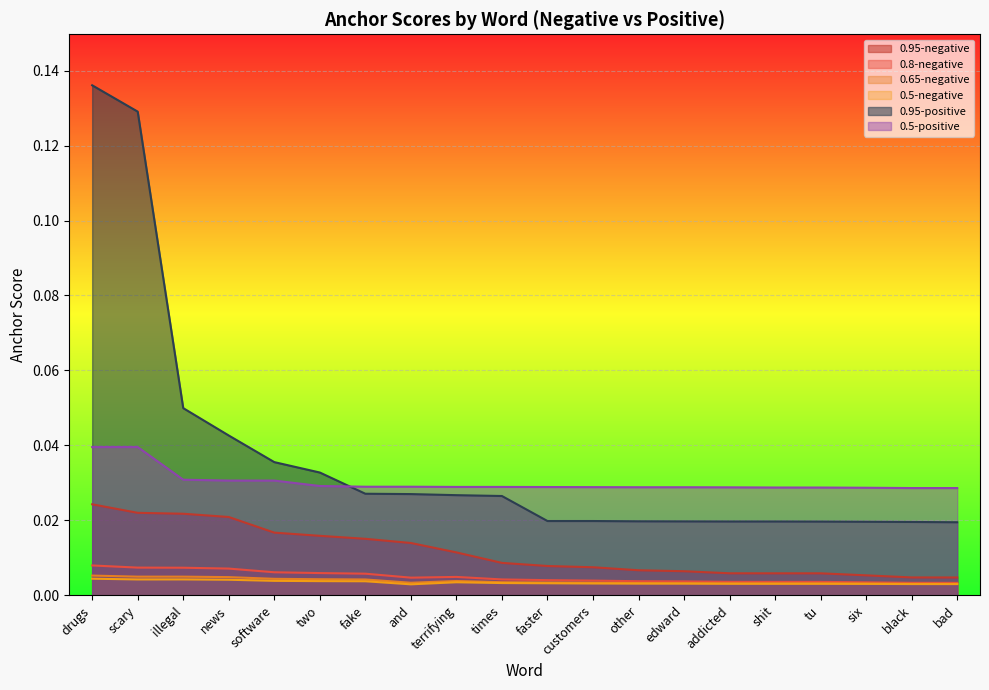

What is the difference between the maximum and minimum values in the 0.95-positive series?

0.1